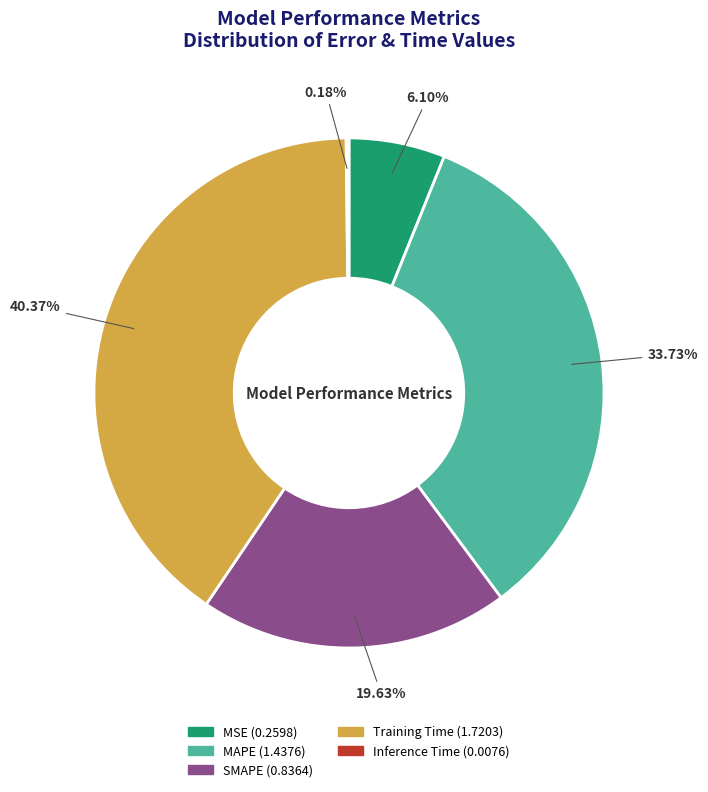

What is the largest slice in the pie chart?

Training Time